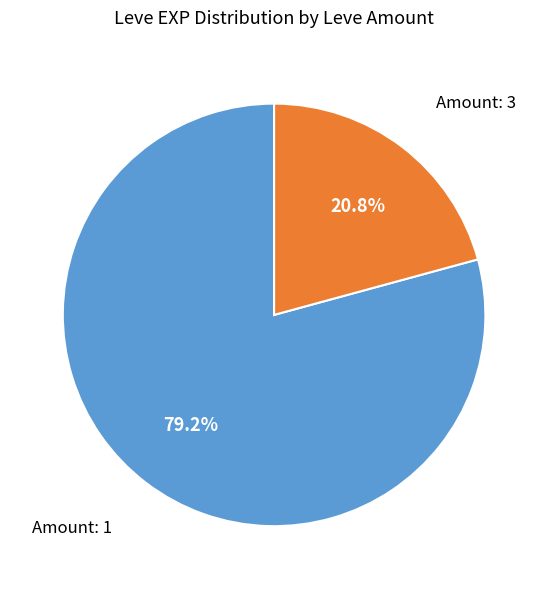

Count the number of slices in the pie.

2